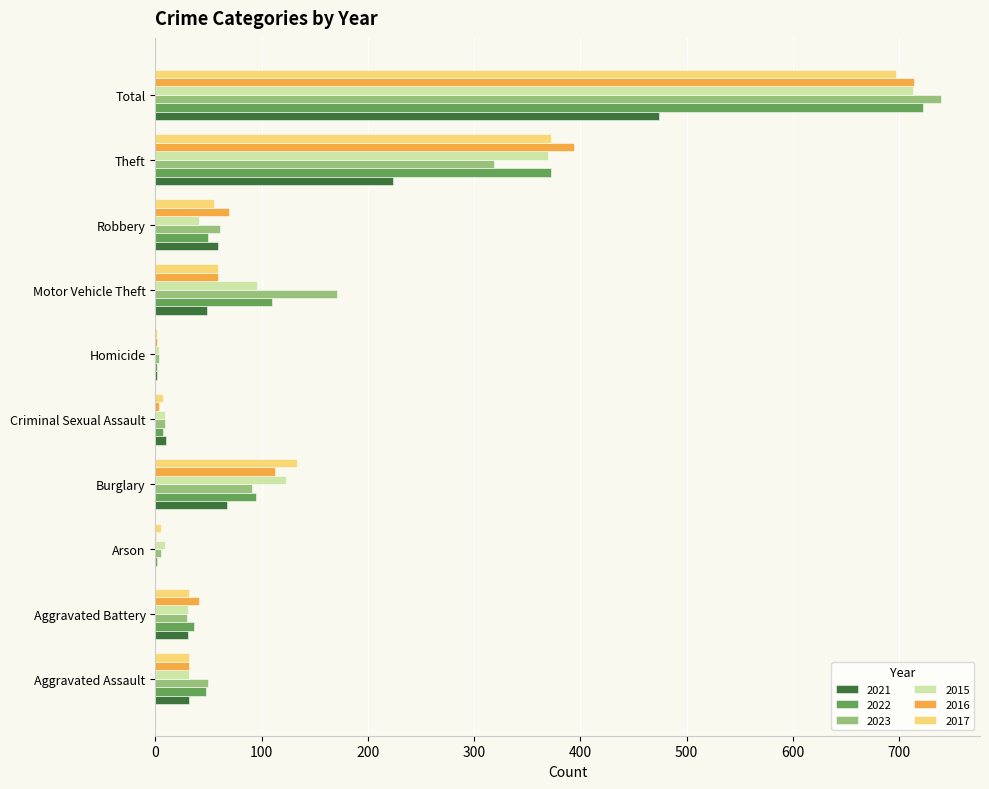

What is the sum of the 2016 values at Burglary and Theft?

507